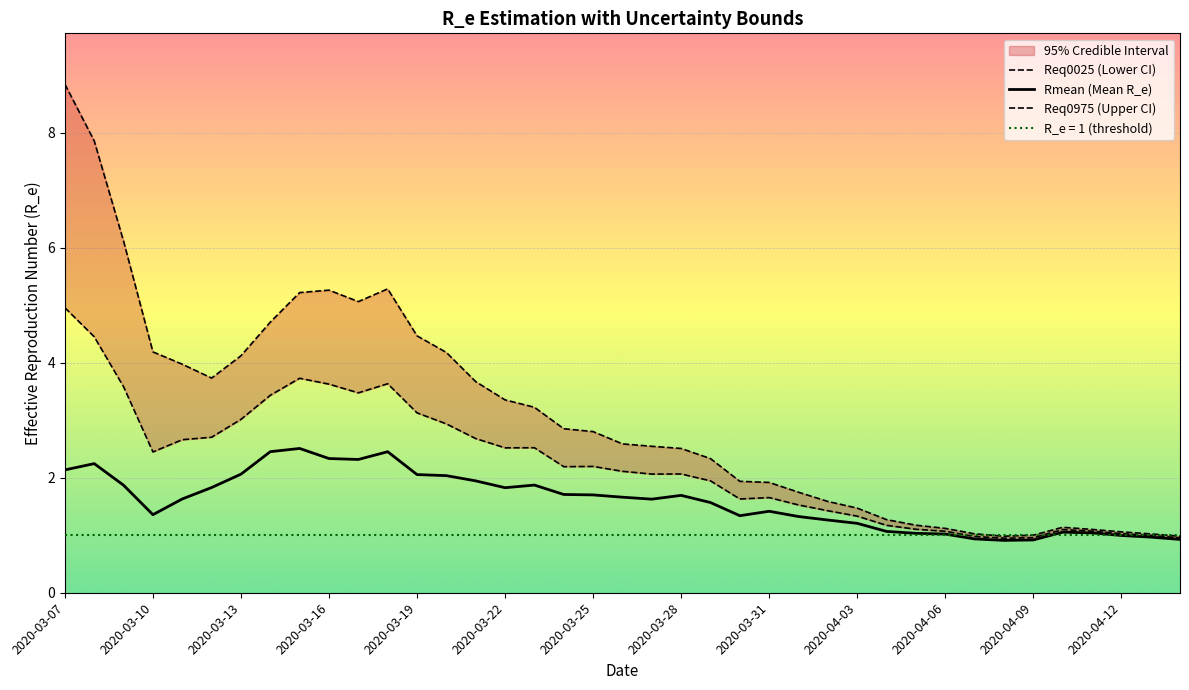

True or false: Req0025 (Lower CI) and Req0975 (Upper CI) intersect in this chart.

False